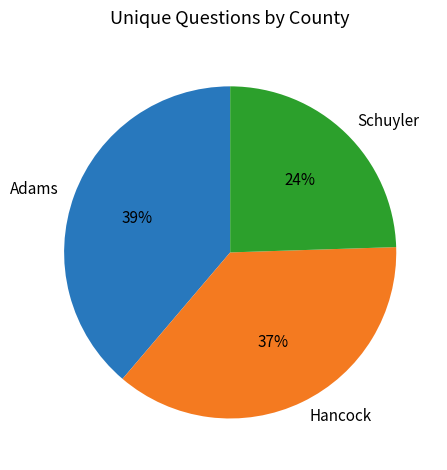

To the nearest percent, what portion does Hancock represent?

37%